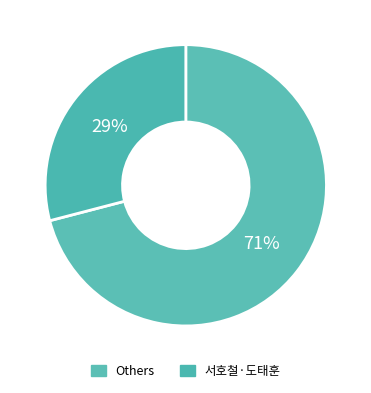

How many slices are in this pie chart?

2